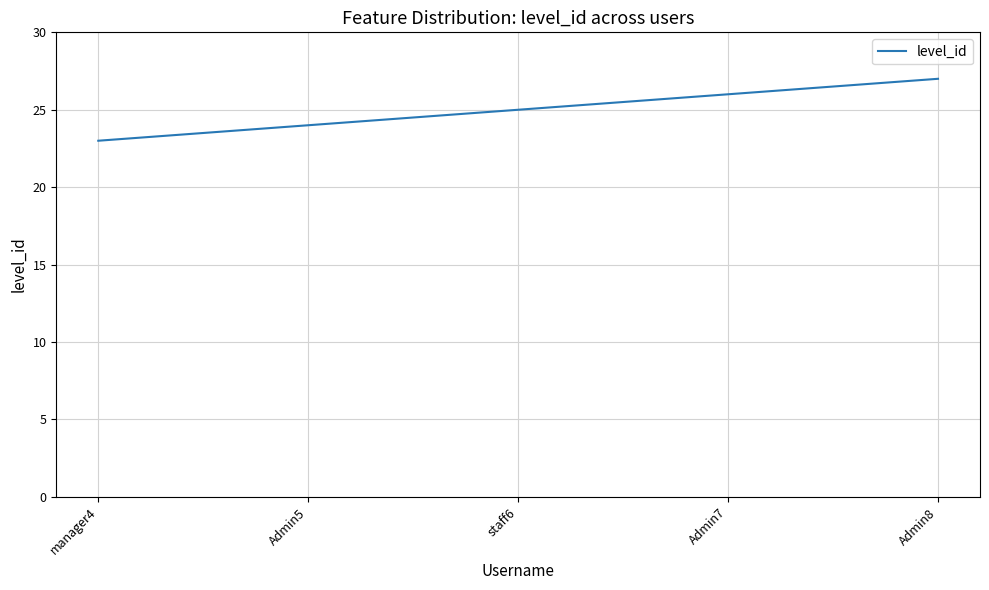

Reading left to right, extract all data points from this chart.

23	24	25	26	27